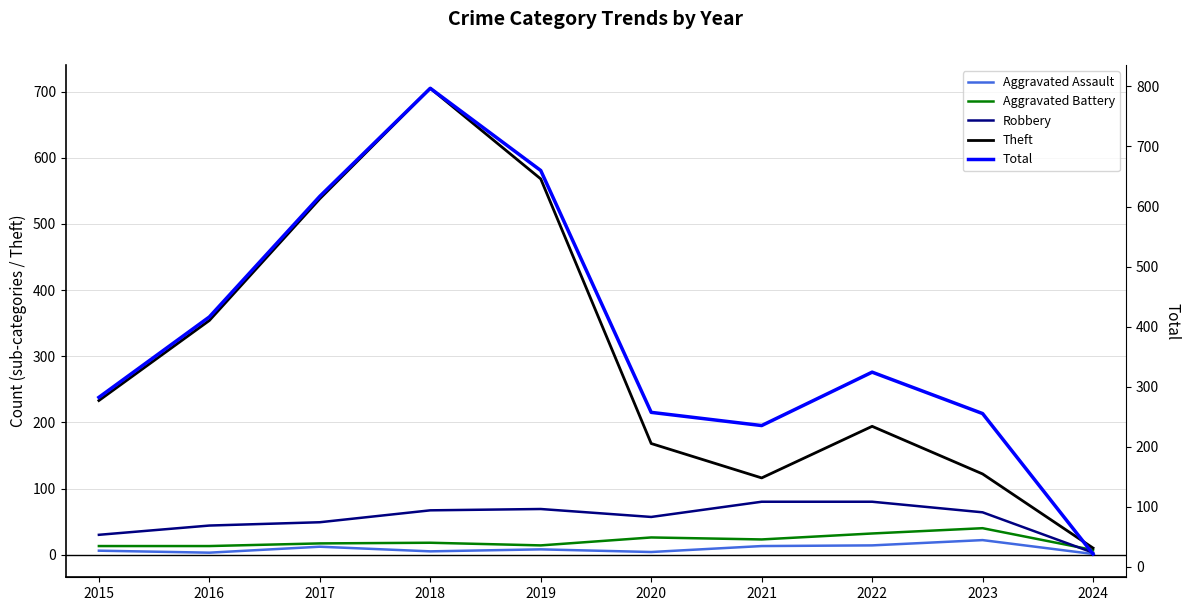

True or false: Aggravated Assault has more than 0 points higher than both neighbors.

True